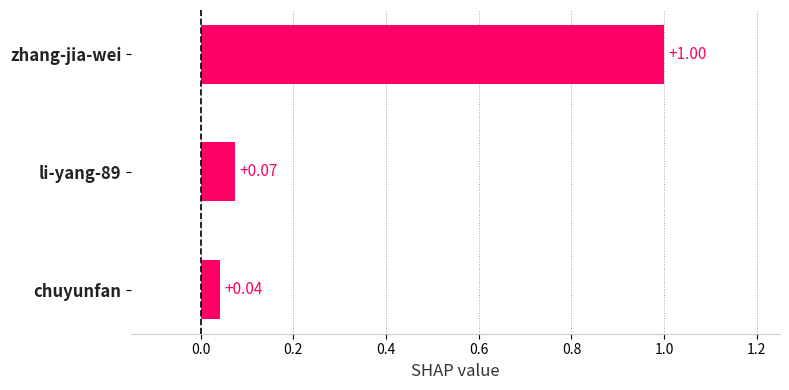

How many bars are there in total?

3